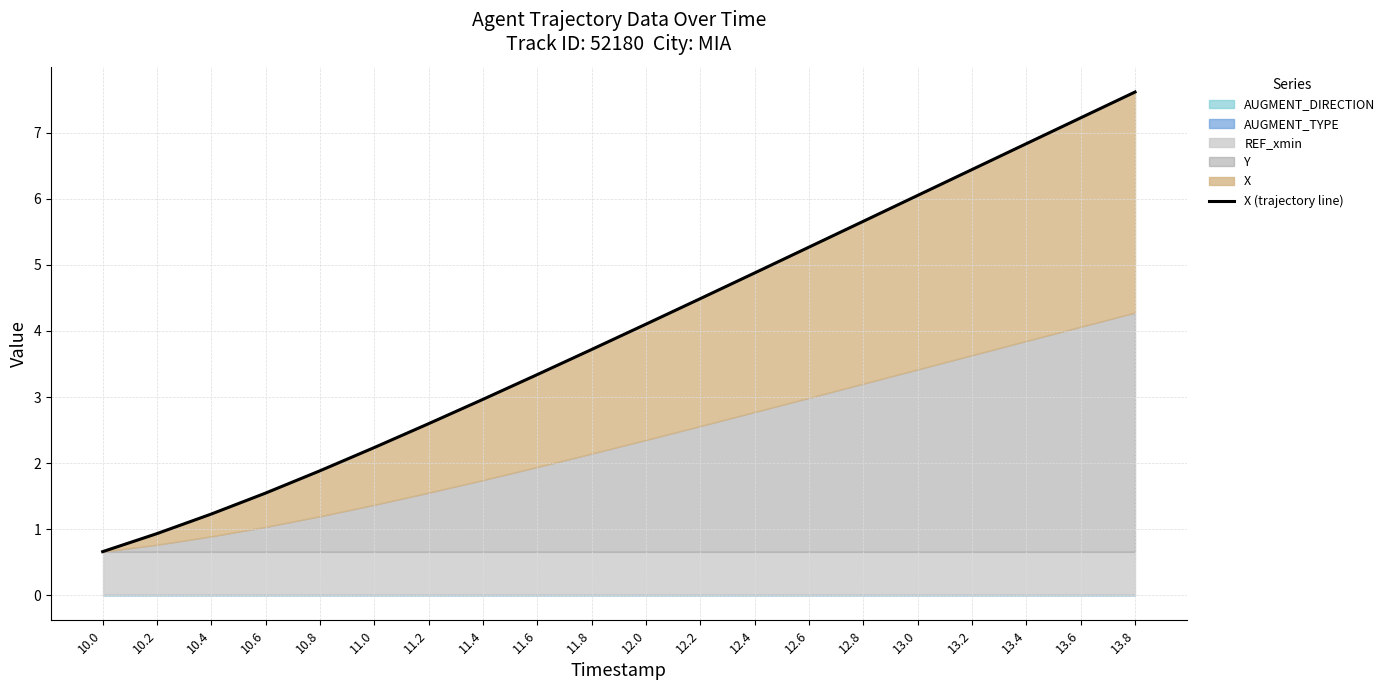

What is the label of the 9th point from the left?

11.6